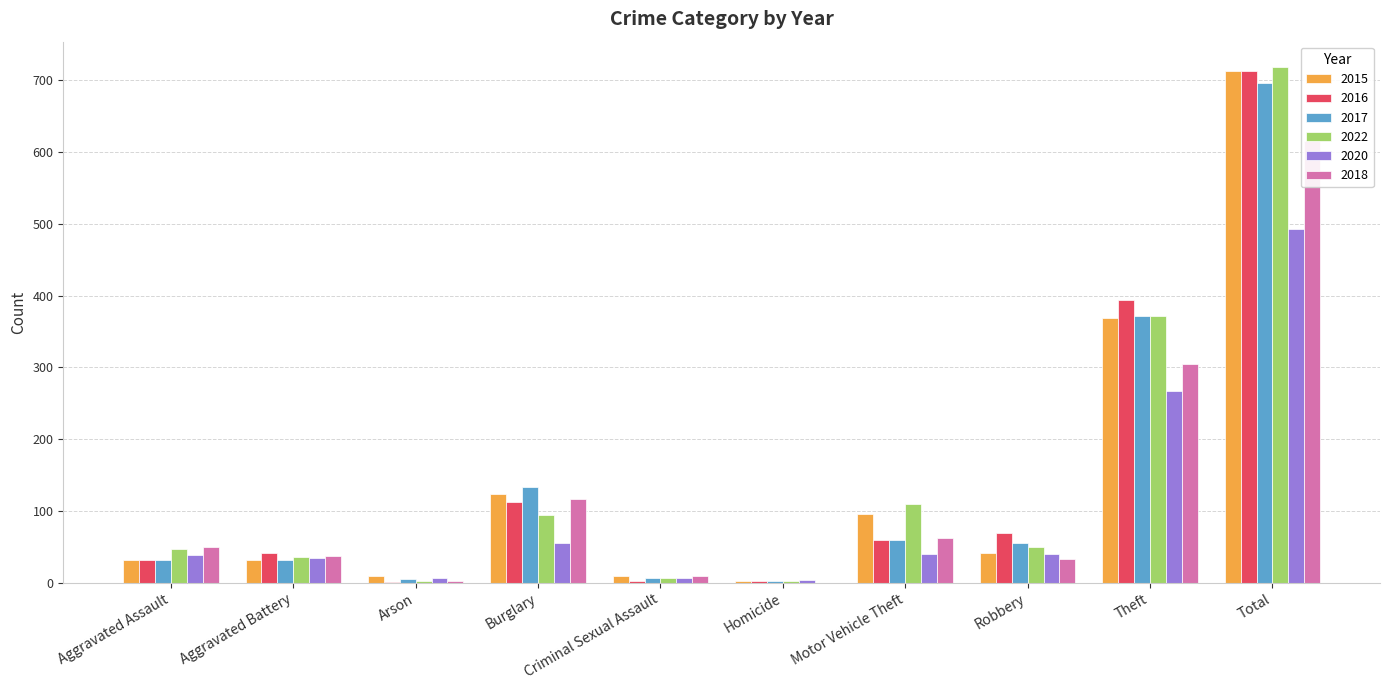

What are all the series names shown in the legend?

2015, 2016, 2017, 2022, 2020, 2018